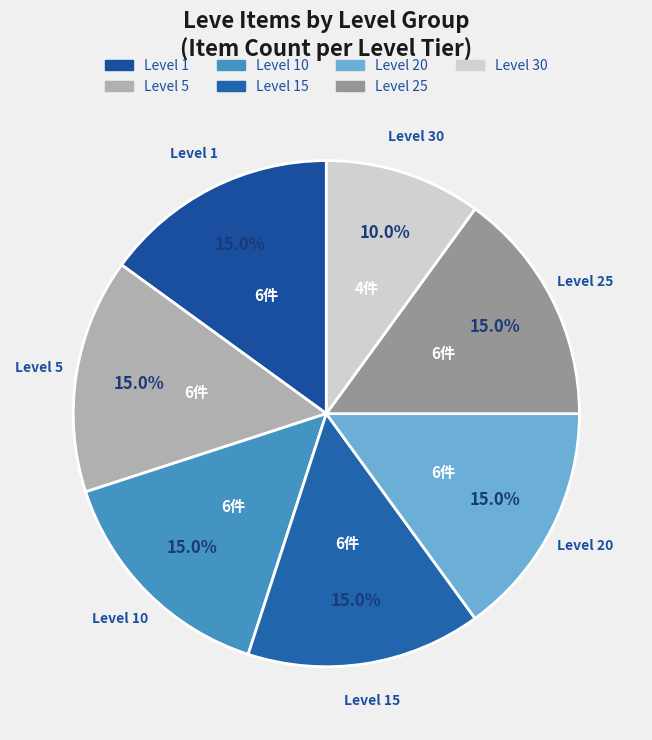

How many segments does this pie chart have?

7